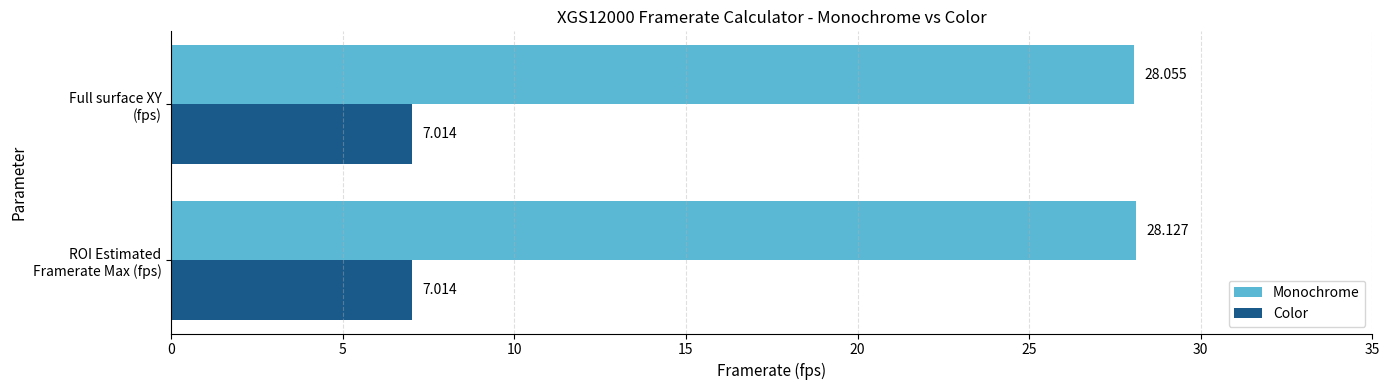

Which series has the largest range (max minus min)?

Monochrome